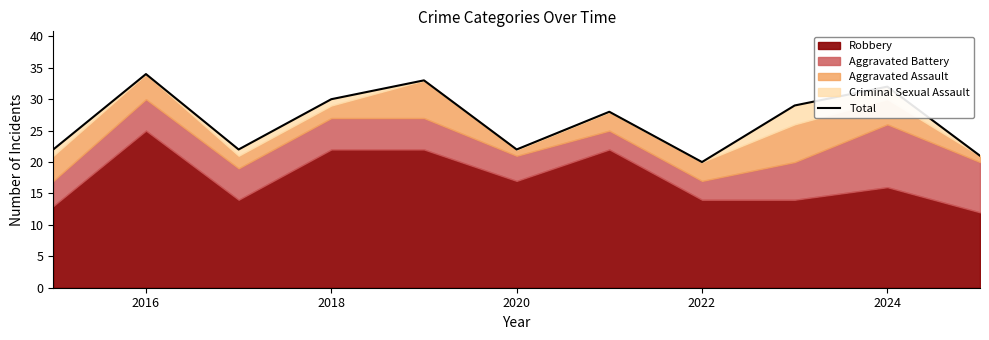

How many points are lower than both their immediate neighbors (excluding endpoints)?

3